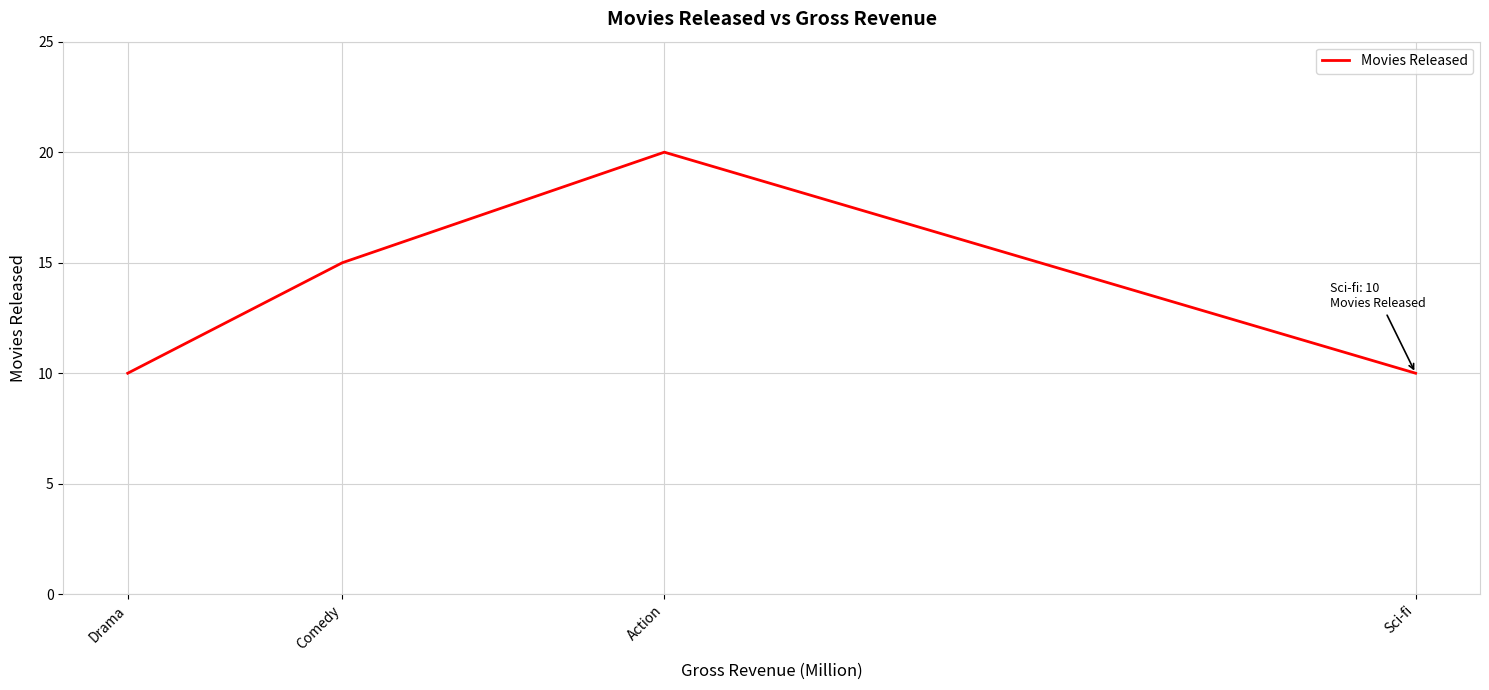

What is the difference between the maximum and minimum values?

10